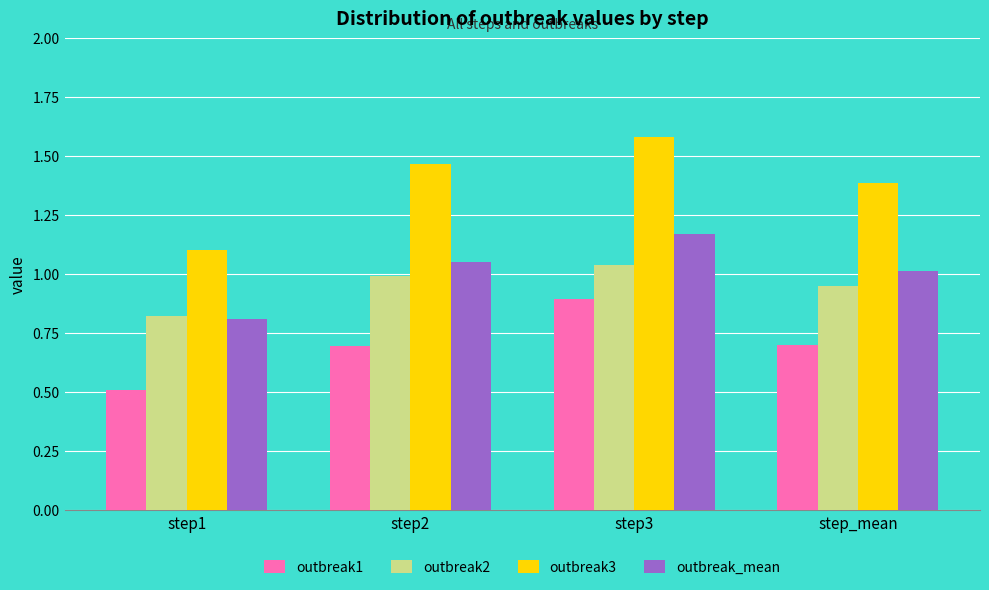

Which series changed the most between step3 and step_mean?

outbreak3